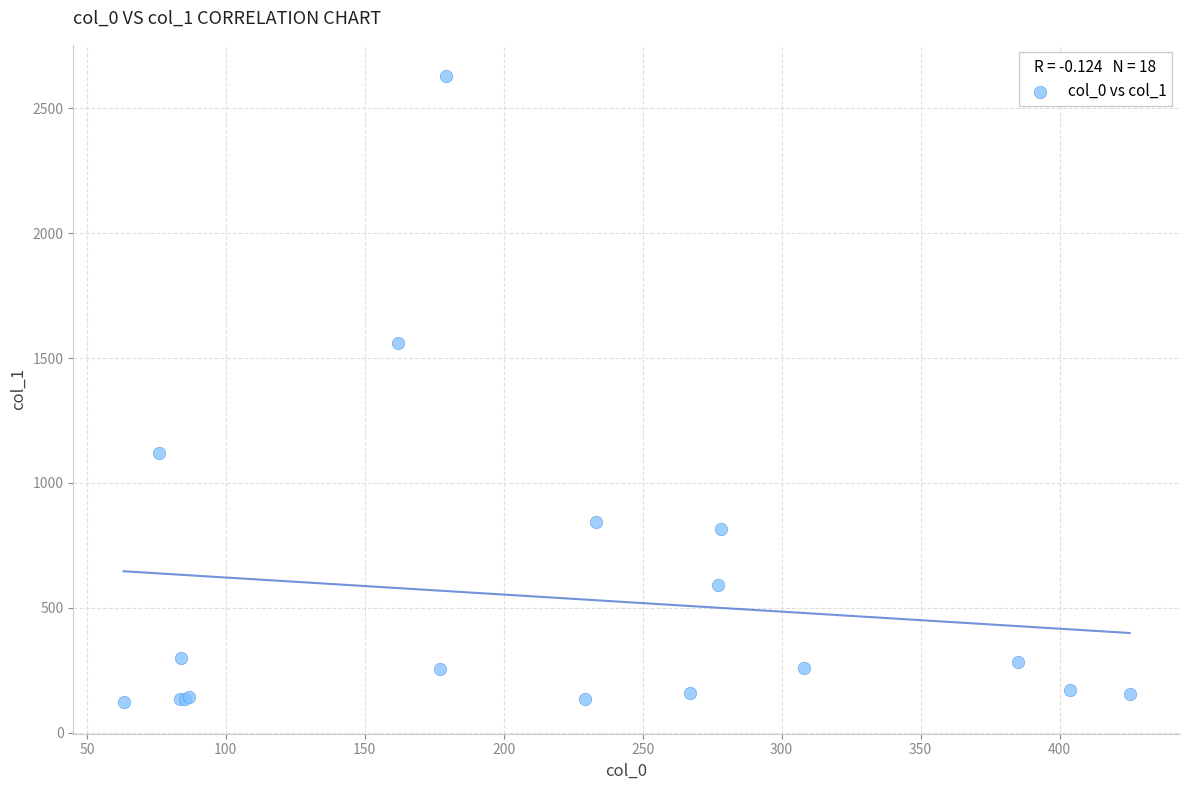

What Y value in the scatter plot is closest to 1375?

1561.9